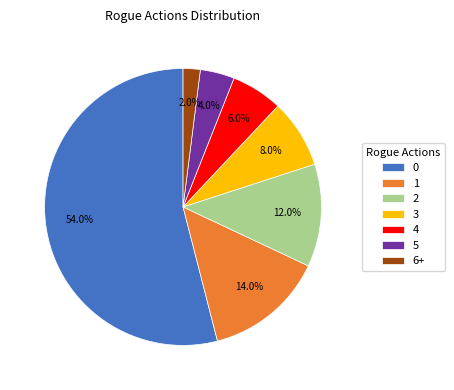

Count the number of slices in the pie.

7